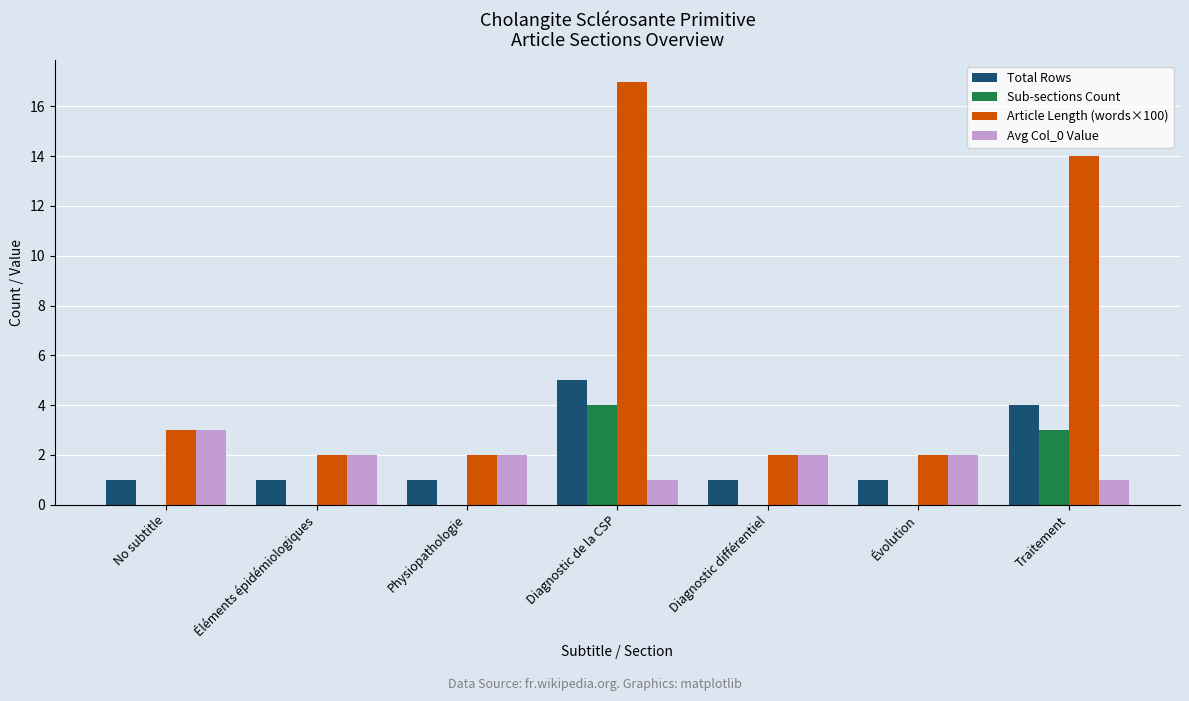

At which label does Avg Col_0 Value reach its peak?

No subtitle